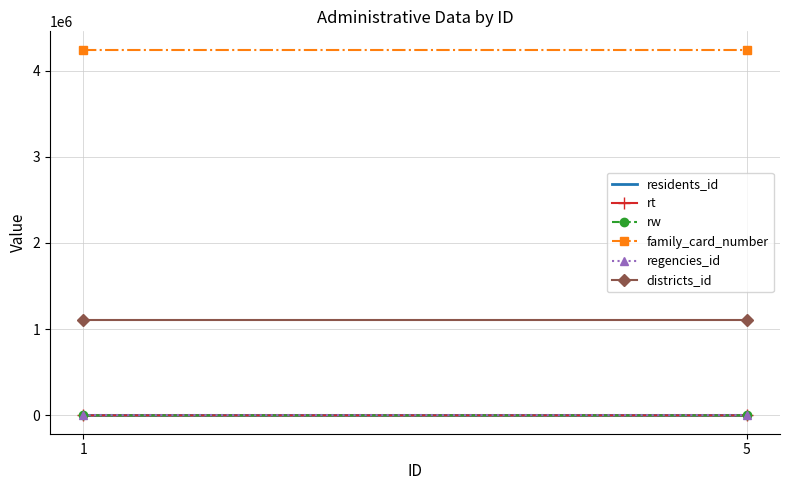

What is the lowest value of the residents_id series?

7